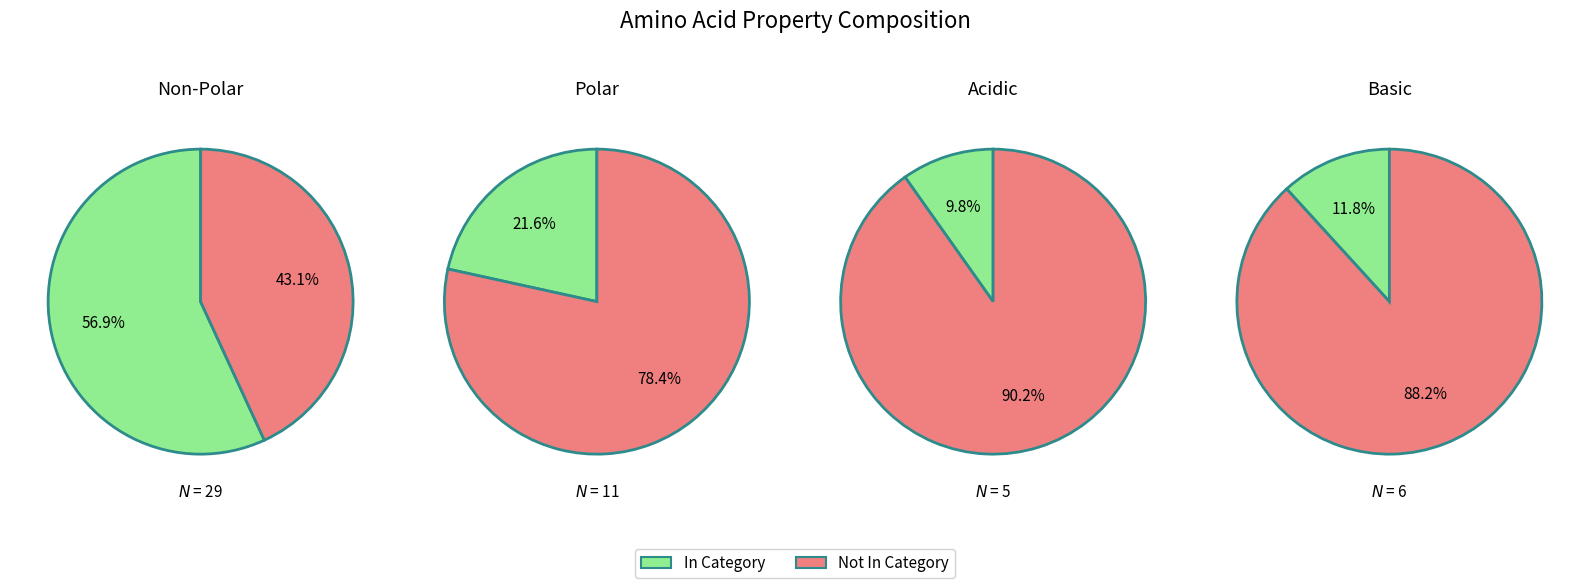

Count the number of slices in the pie.

2